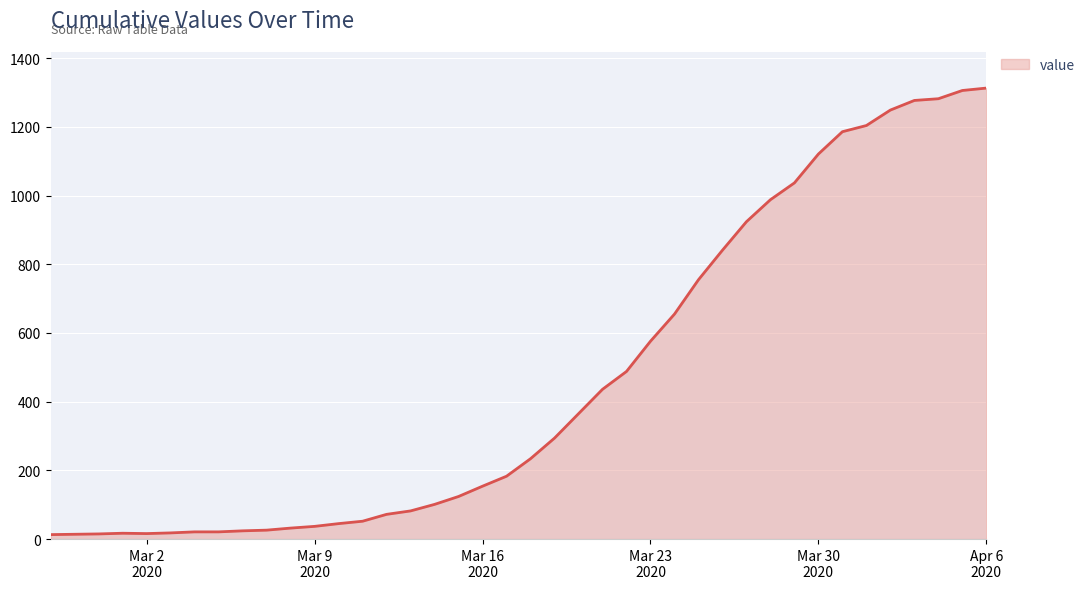

What is the difference between the second highest and second lowest values?

1292